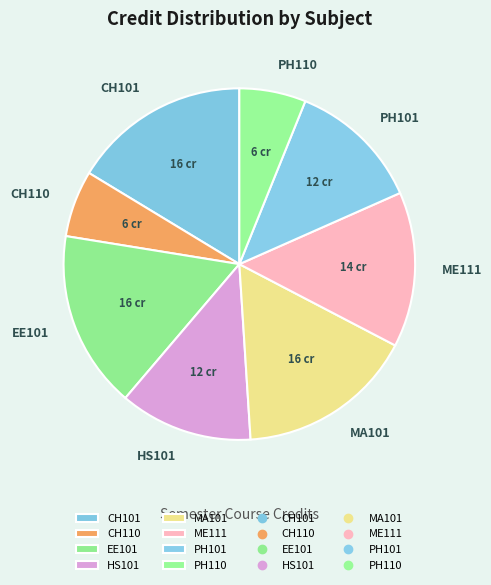

Combined, do HS101 and CH110 account for over 50%?

No